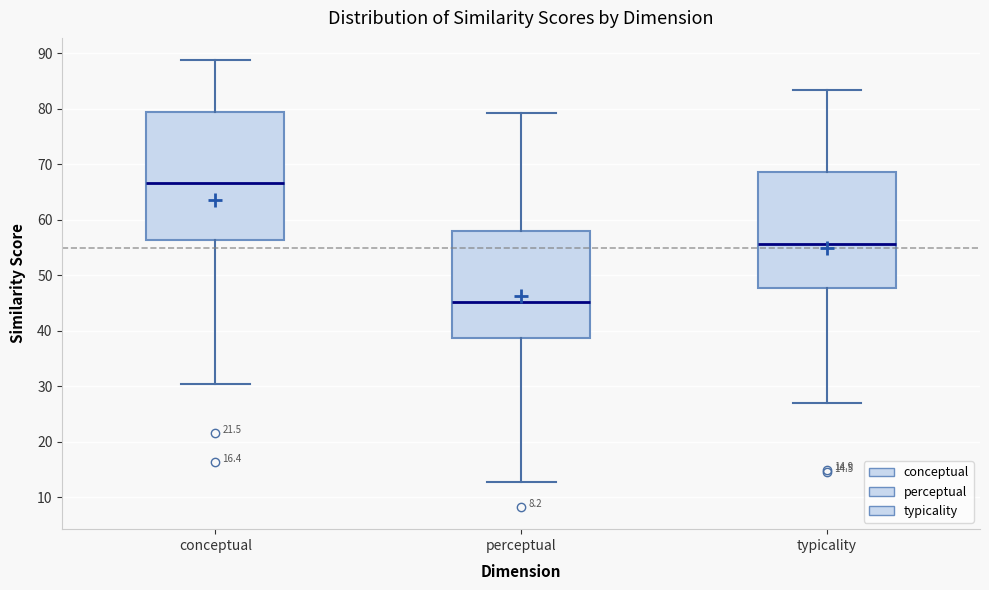

Which box's median line is the highest?

conceptual